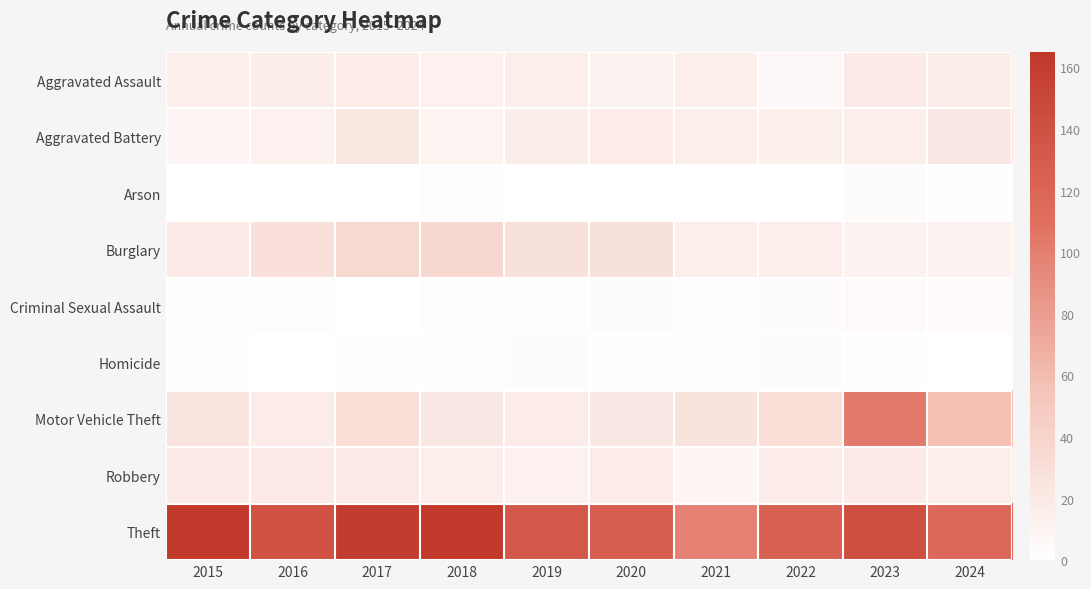

Reading left to right, what are all the values shown in this chart?

Aggravated Assault: 2015=15	2016=16	2017=18	2018=13	2019=15	2020=11	2021=15	2022=6	2023=19	2024=16
Aggravated Battery: 2015=9	2016=13	2017=22	2018=10	2019=16	2020=18	2021=15	2022=14	2023=15	2024=21
Arson: 2015=0	2016=0	2017=0	2018=2	2019=0	2020=0	2021=0	2022=0	2023=3	2024=1
Burglary: 2015=20	2016=29	2017=35	2018=36	2019=28	2020=28	2021=15	2022=15	2023=12	2024=11
Criminal Sexual Assault: 2015=1	2016=2	2017=0	2018=2	2019=1	2020=3	2021=2	2022=3	2023=5	2024=5
Homicide: 2015=1	2016=0	2017=1	2018=1	2019=3	2020=1	2021=2	2022=3	2023=1	2024=0
Motor Vehicle Theft: 2015=25	2016=17	2017=30	2018=21	2019=17	2020=21	2021=26	2022=30	2023=103	2024=58
Robbery: 2015=19	2016=20	2017=20	2018=15	2019=13	2020=18	2021=8	2022=17	2023=19	2024=15
Theft: 2015=165	2016=139	2017=160	2018=163	2019=133	2020=127	2021=98	2022=125	2023=142	2024=117